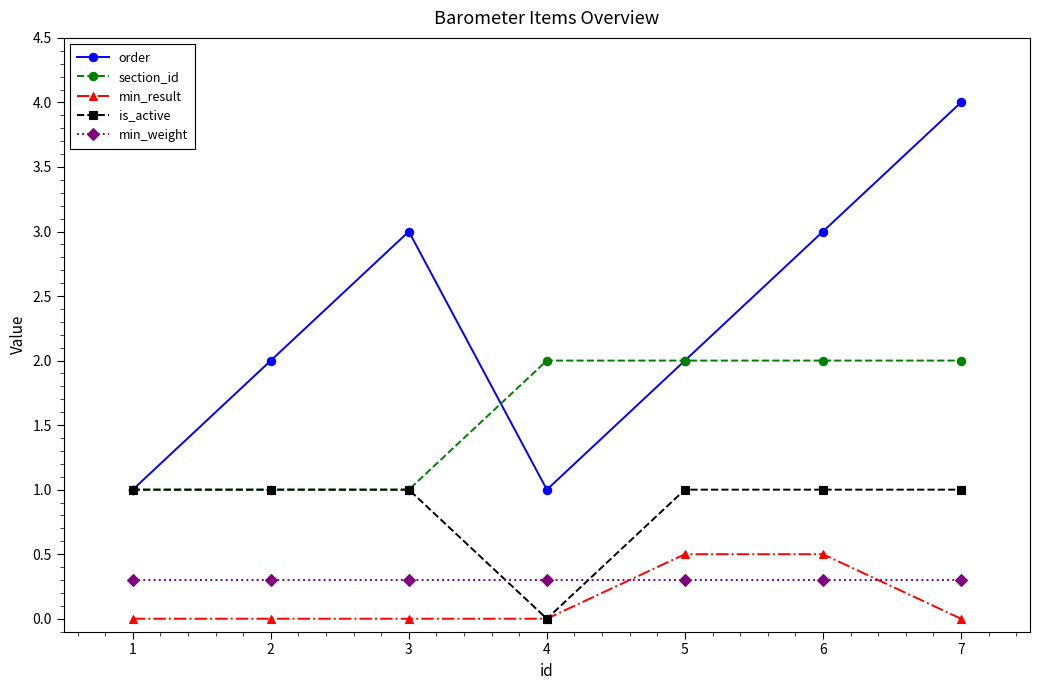

True or false: min_result and section_id intersect in this chart.

False